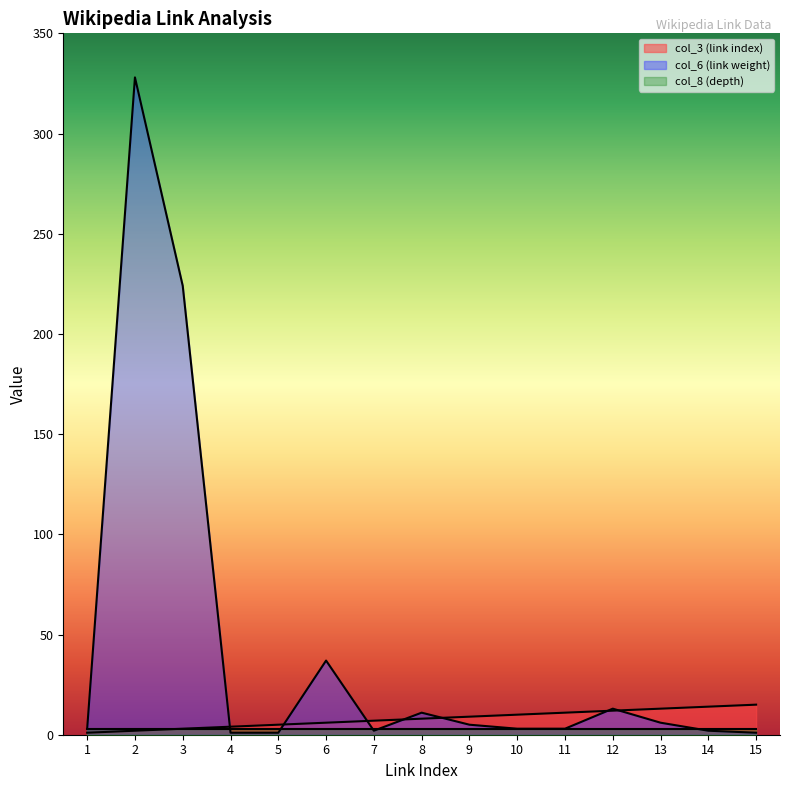

How many distinct data groups are displayed?

3